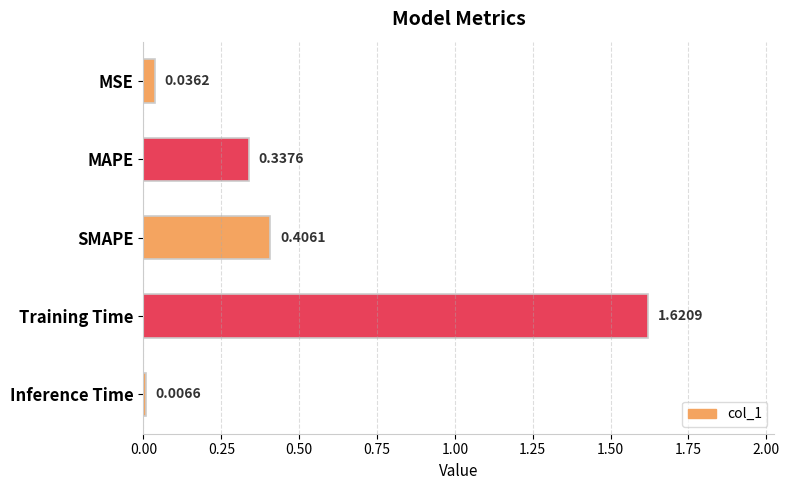

What is the change in value from MSE to Training Time?

+1.6